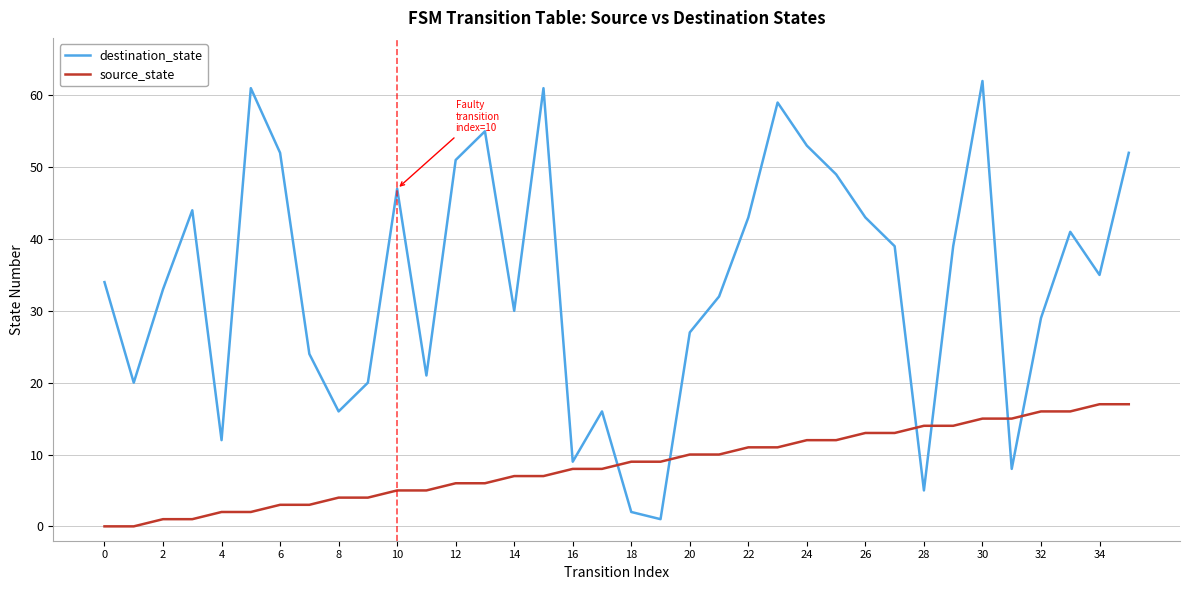

Is this an area chart (filled region under the line)?

No